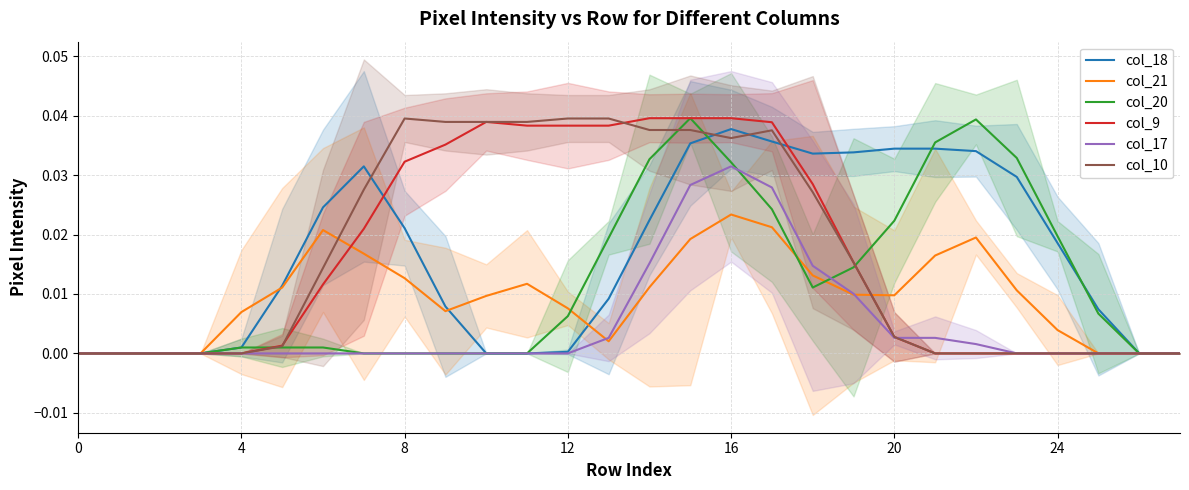

How many data points does each series have?

28